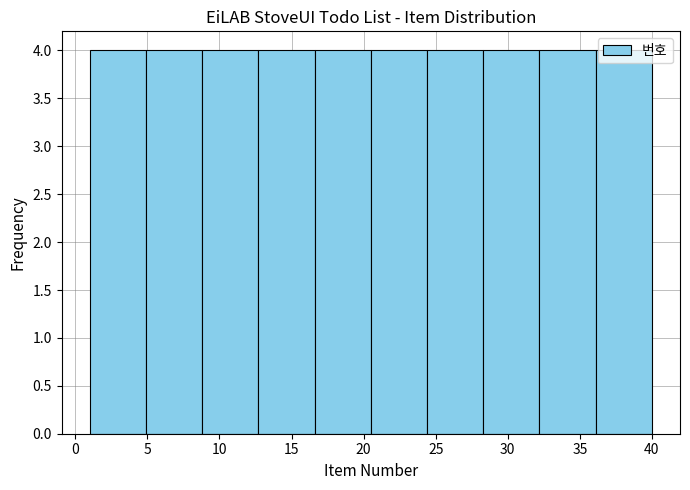

What is the height of the bar covering 36.1 to 40.0 on the x-axis? Neither the bar edges nor the heights are printed on the chart, so give them approximately, as read against the axes.

4